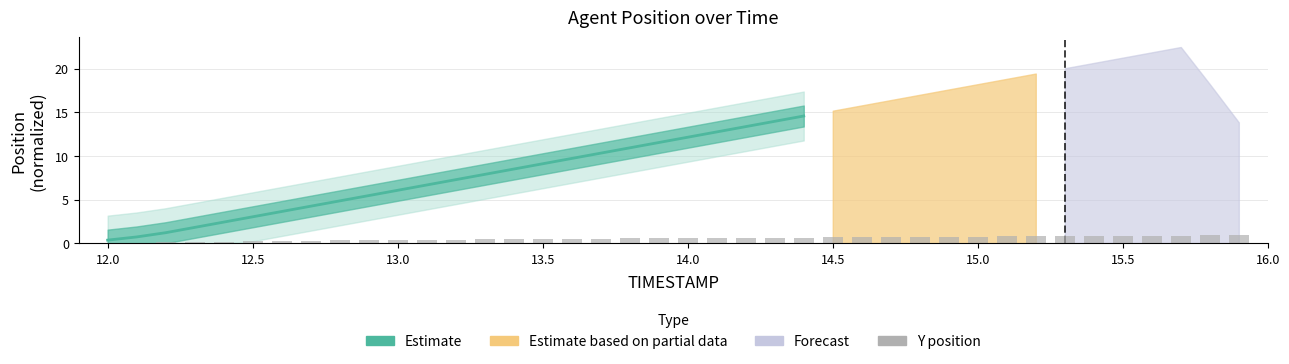

Is it true that the value at 14.5 is 0.4?

False